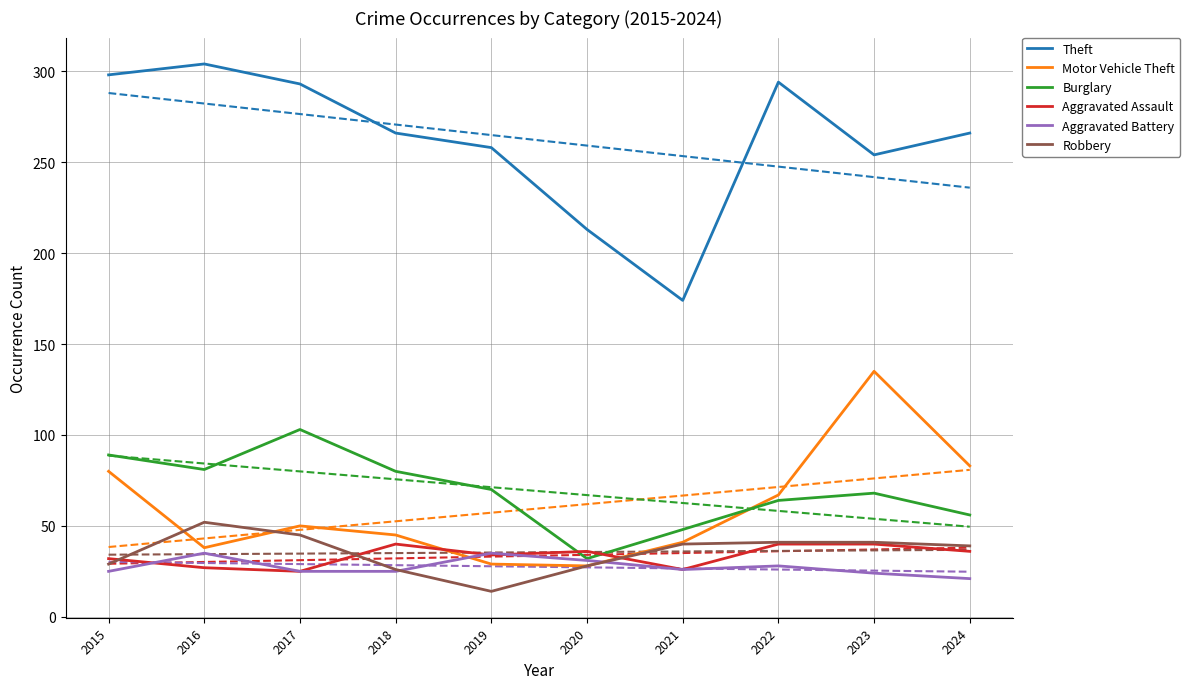

Where does the Motor Vehicle Theft series first go above 50?

2015